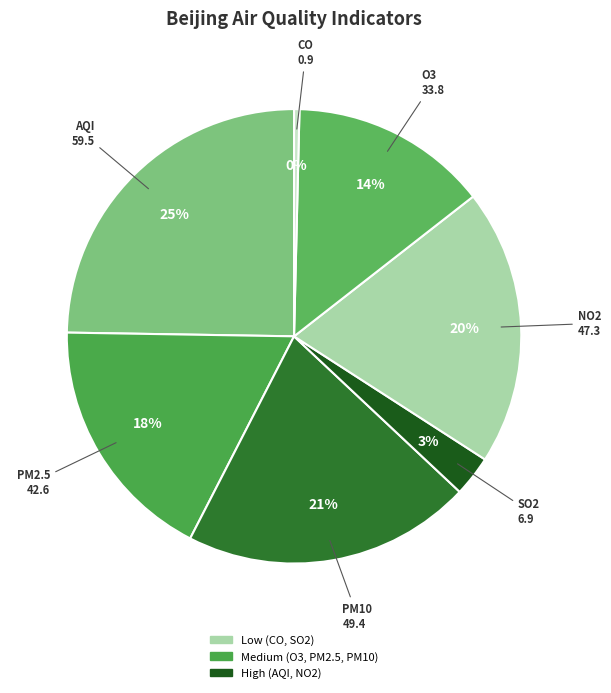

Does any single category account for the majority?

No